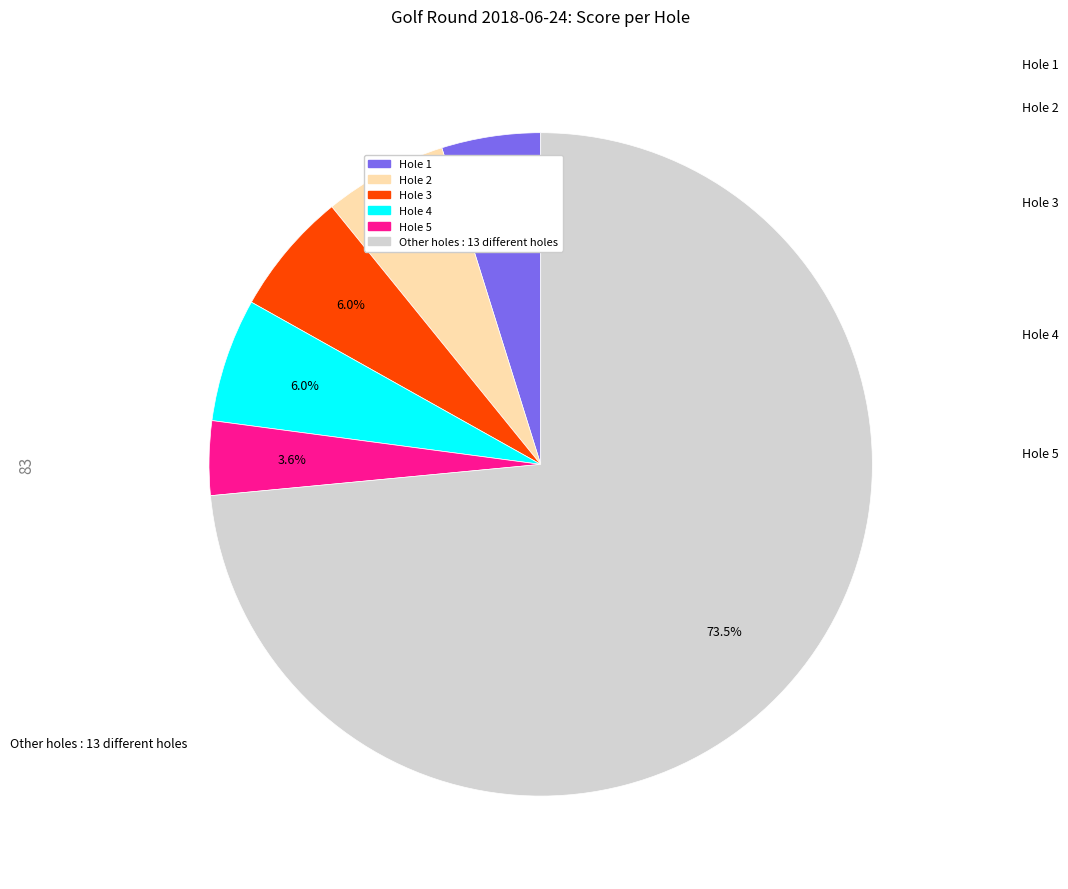

Does any single category account for the majority?

Yes